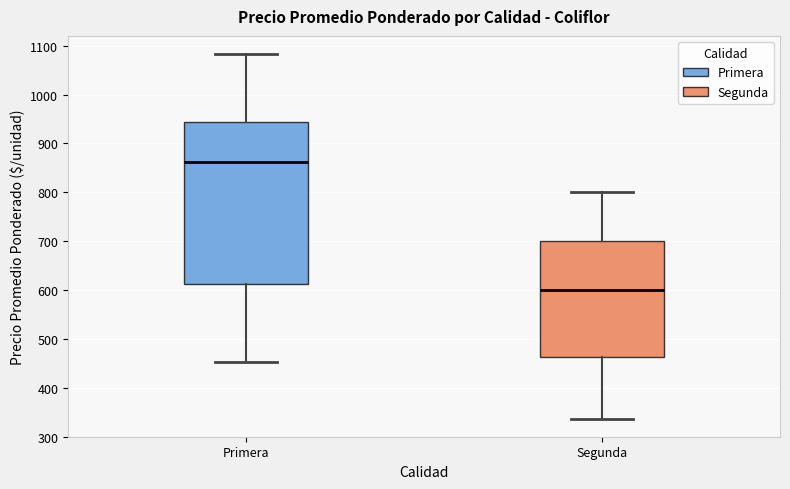

Comparing the boxes themselves (not the whiskers), which one is the tallest?

Primera